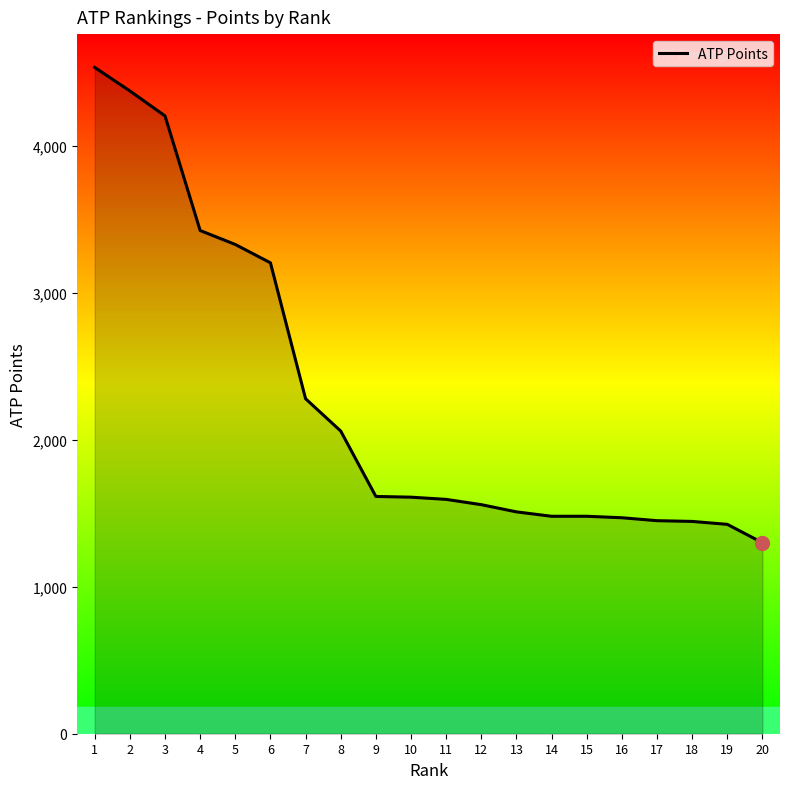

Is it true that the value at 14 is 1480?

True